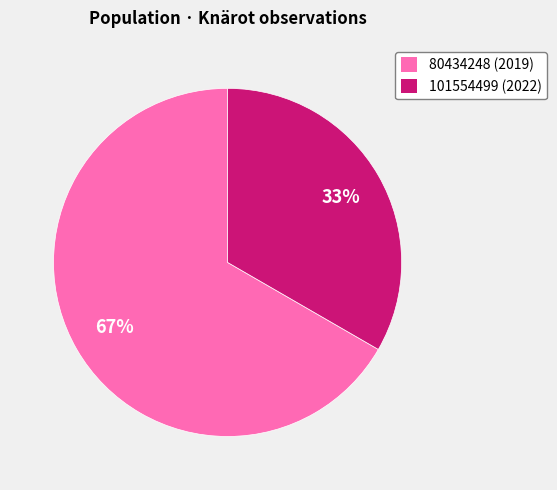

Do 80434248 (2019) and 101554499 (2022) together represent more than half of the pie?

Yes